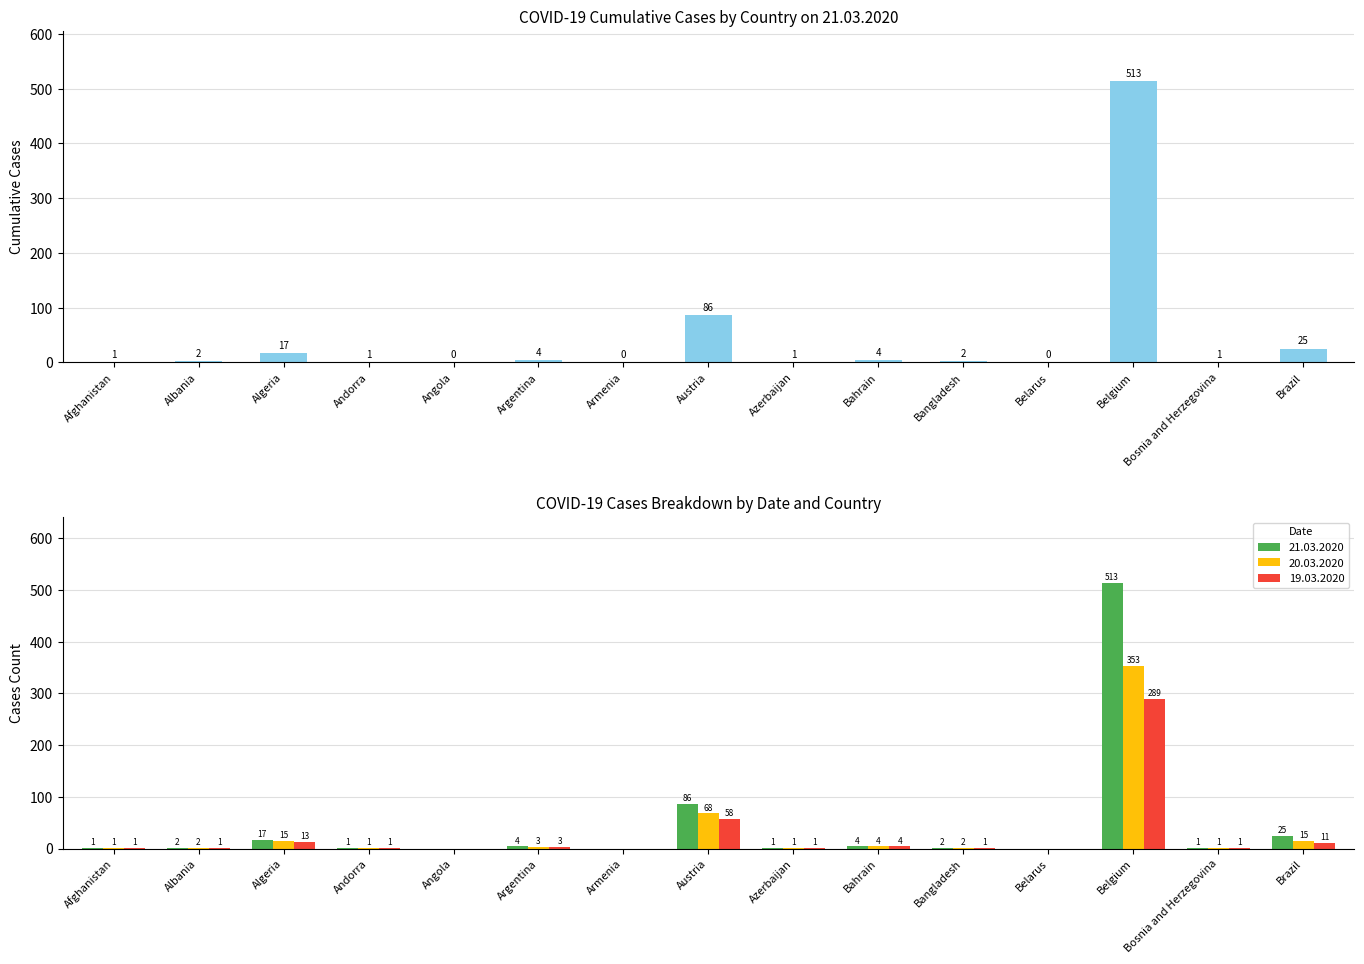

Is the value of 21.03.2020 at Bangladesh greater than the value of 20.03.2020 at Armenia?

Yes